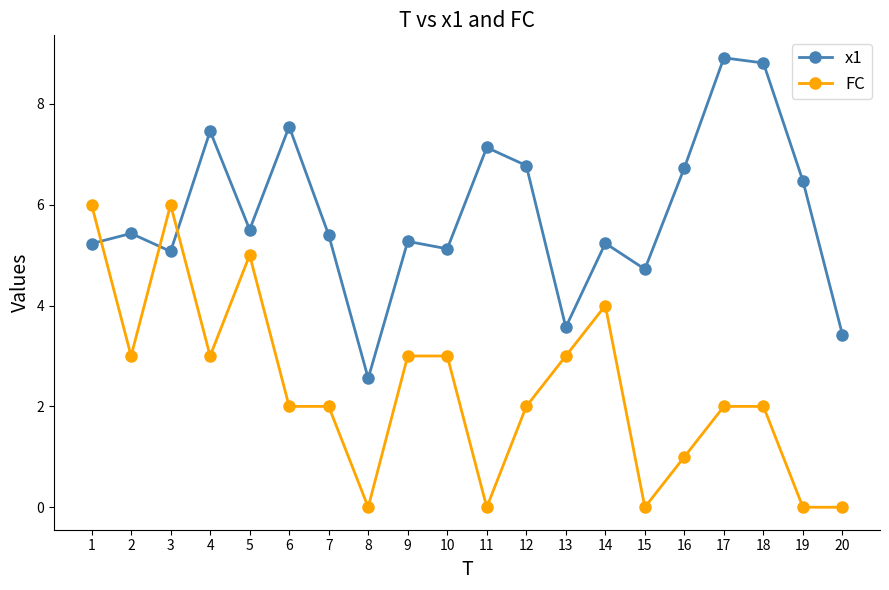

How many times do x1 and FC cross each other?

3